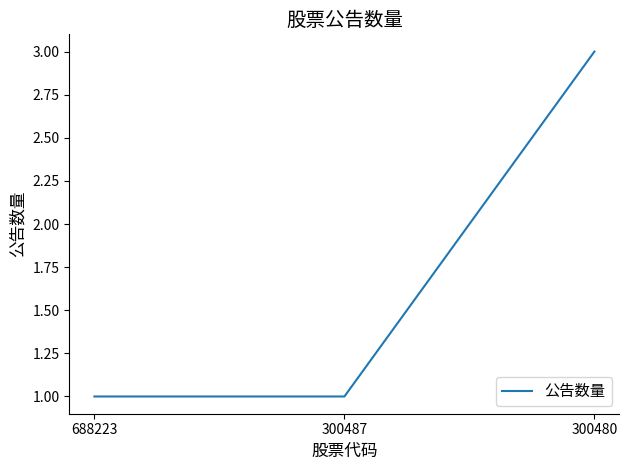

What is the change in value from 300487 to 300480?

+2